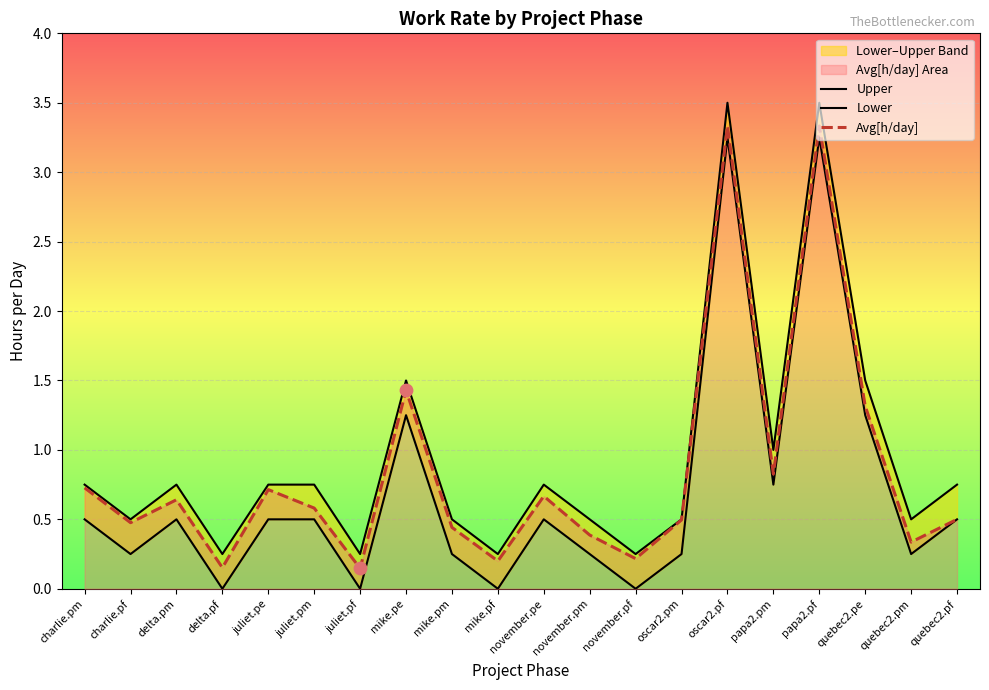

What are all the series names shown in the legend?

Upper, Lower, Avg[h/day]